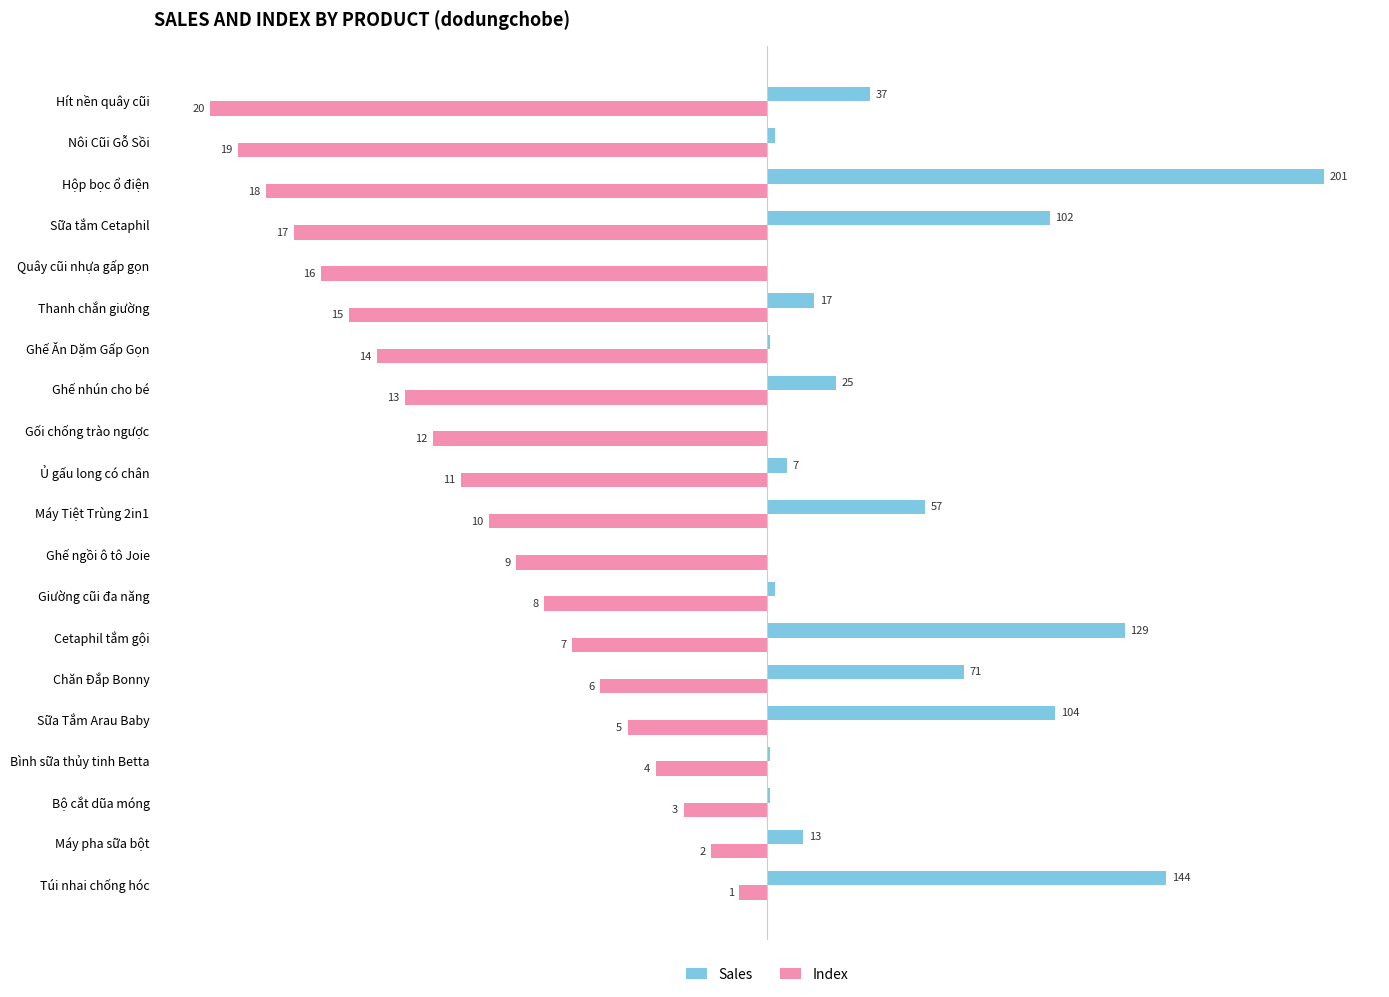

Which series changed the most between Ghế nhún cho bé and Sữa tắm Cetaphil?

Sales